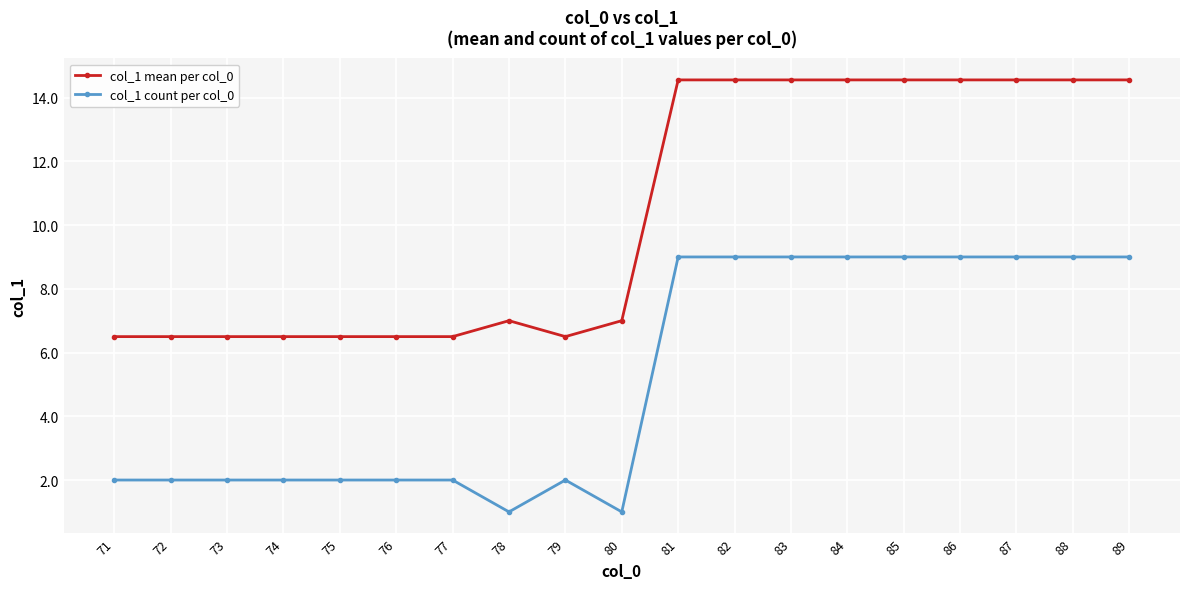

How many distinct data groups are displayed?

2